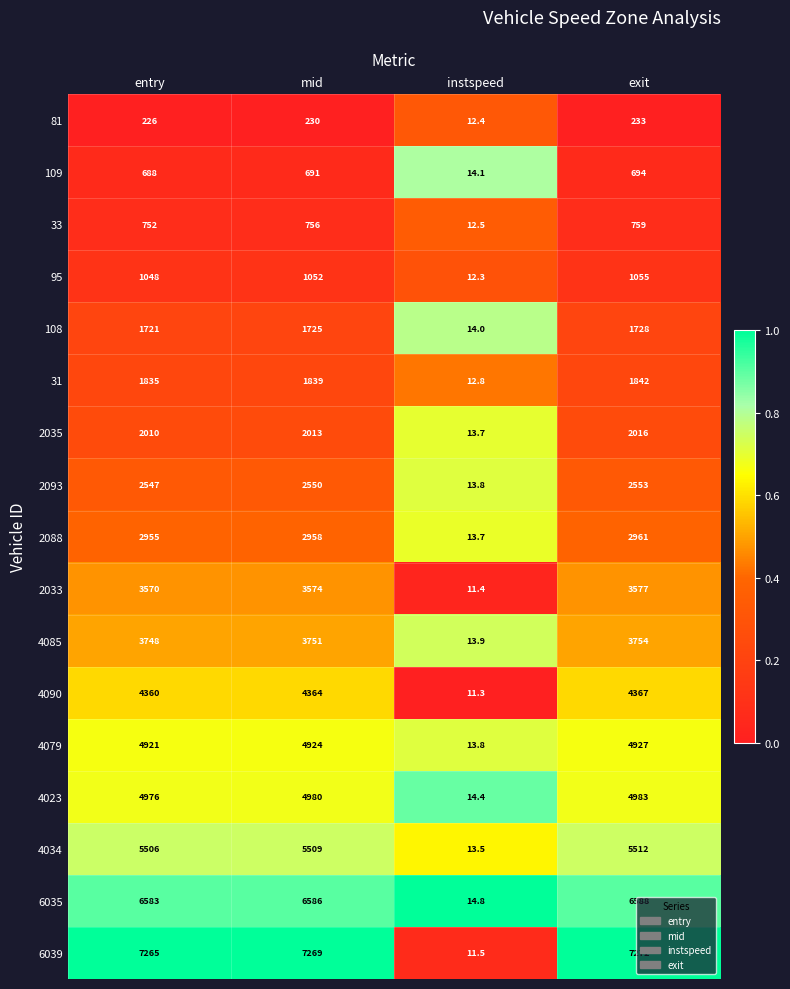

Which series has the widest spread of values?

6039